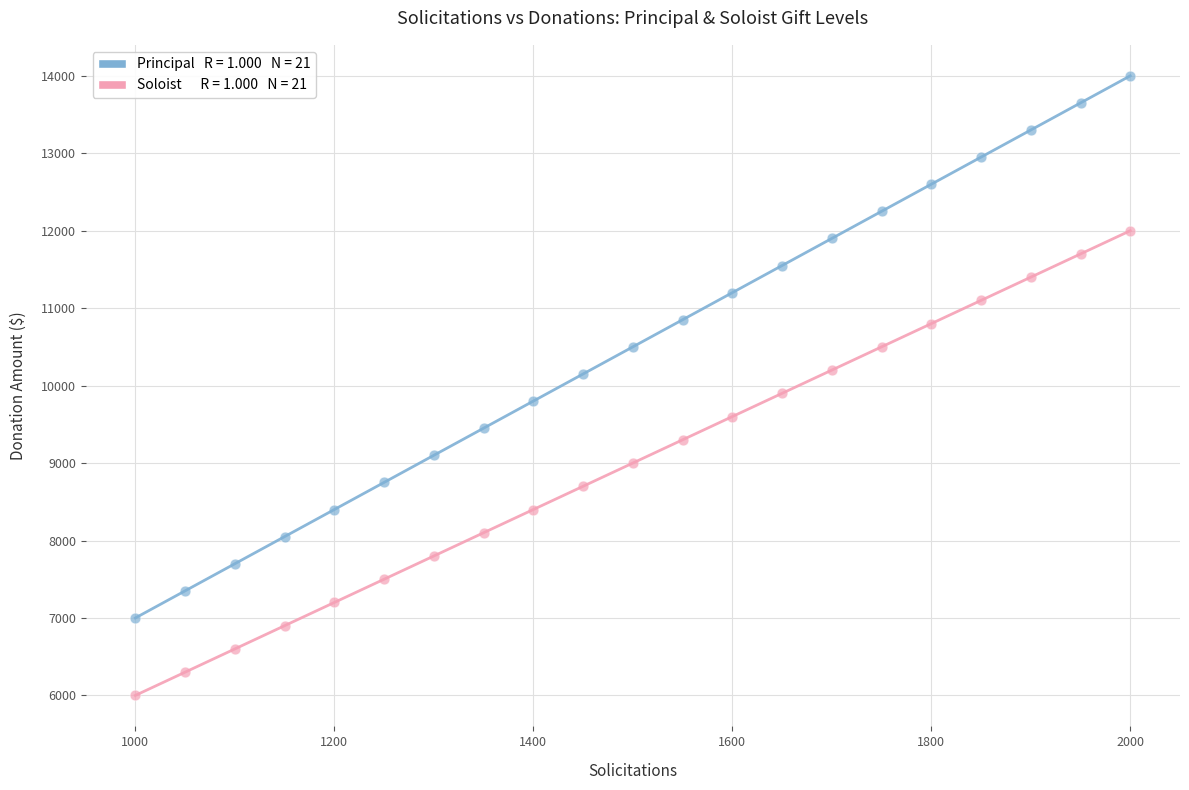

Across all data points, what is the range of Y values (max minus min)?

8000